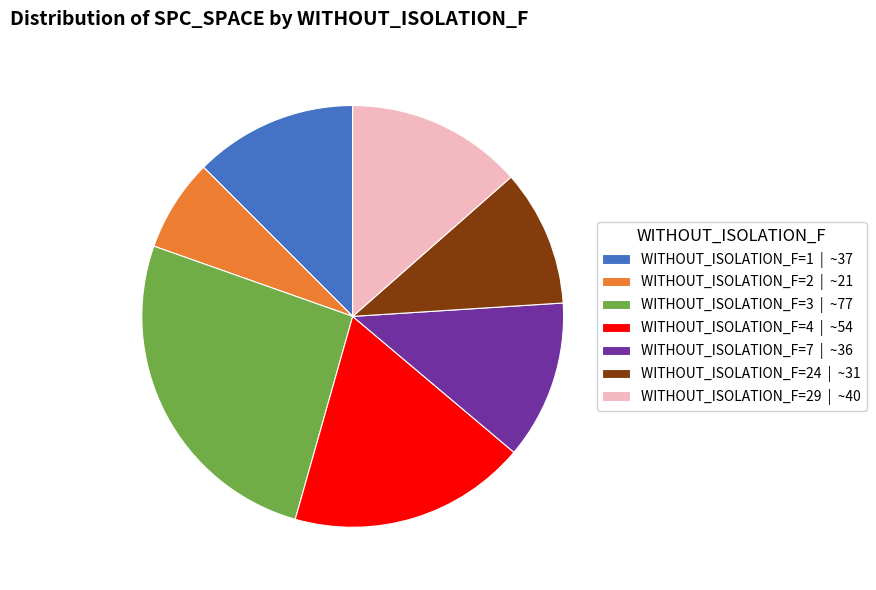

Which slice is the smallest?

WITHOUT_ISOLATION_F=2 | ~21